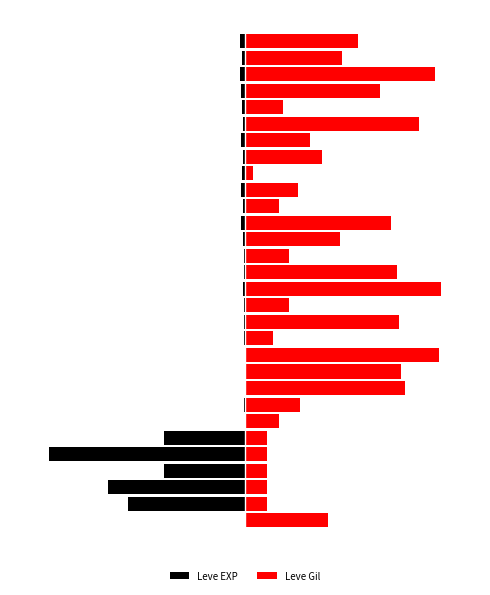

What is the greatest value displayed?

100.0